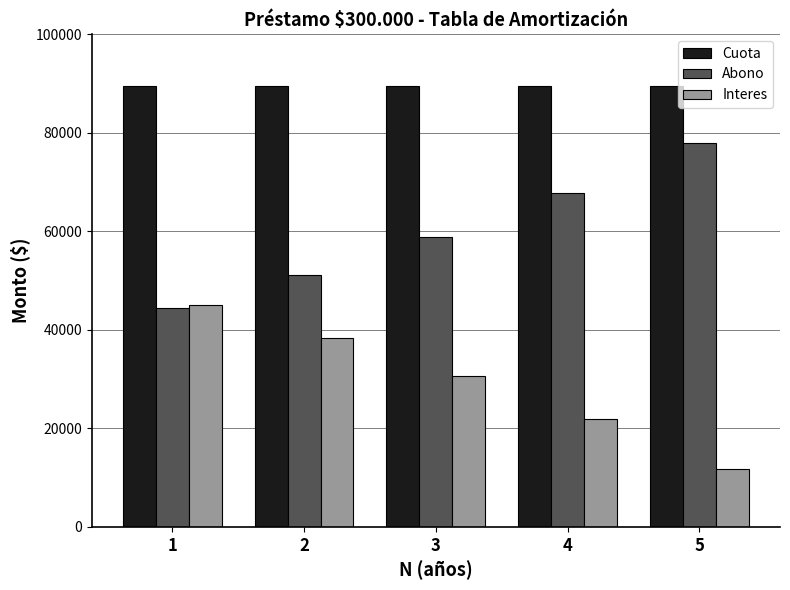

The Cuota series shows 89494.7 at 1. True or false?

True